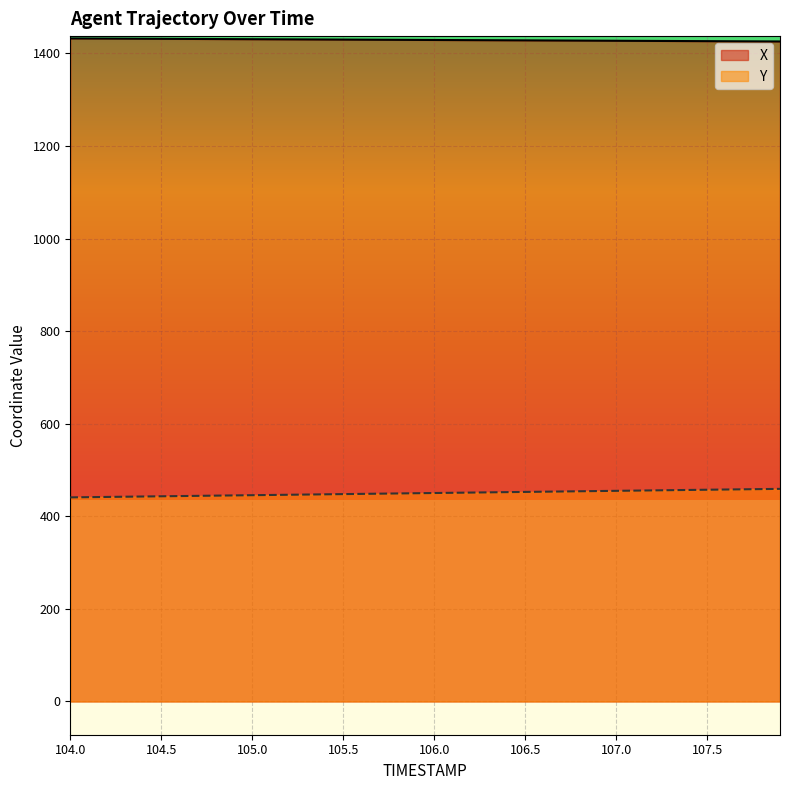

What are all the series names shown in the legend?

X, Y